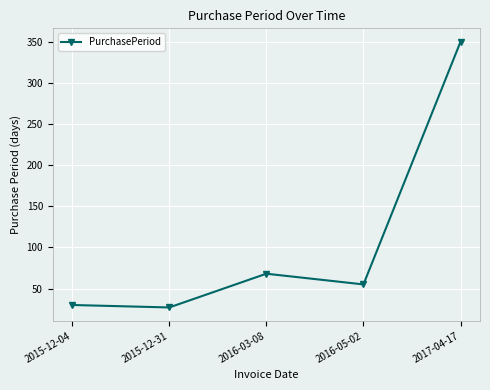

Which label corresponds to the smallest value in the chart?

2015-12-31